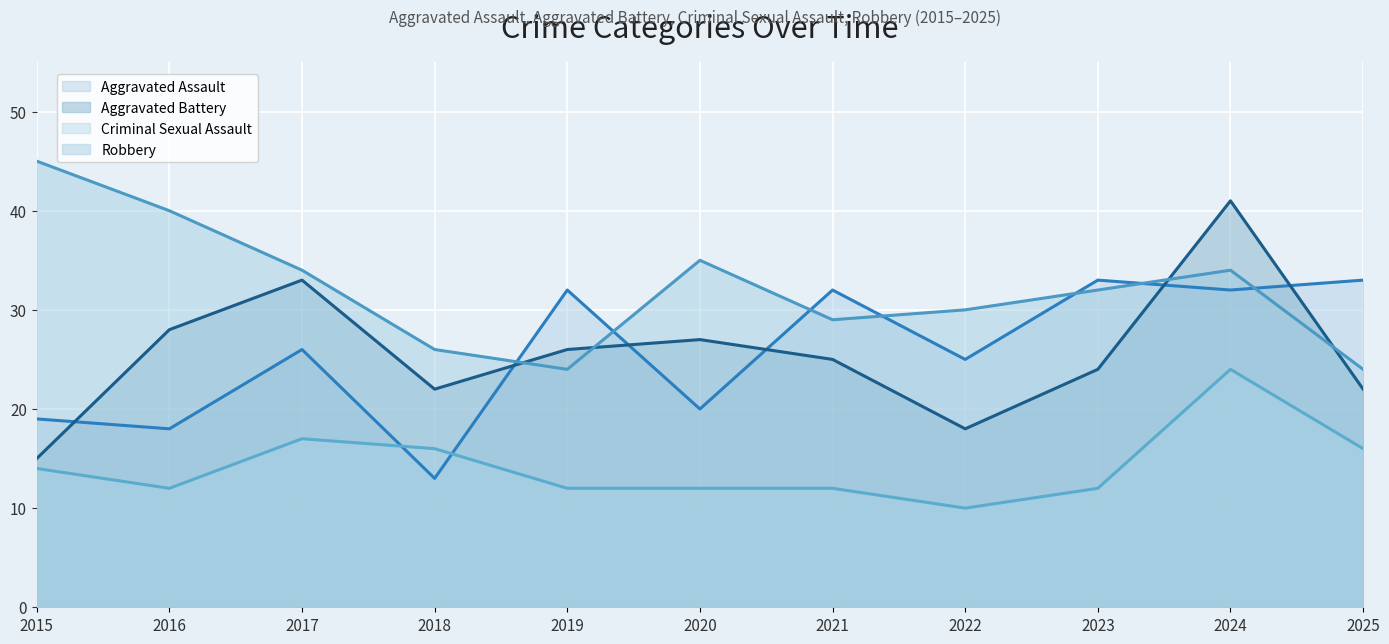

True or false: Robbery (line) and Criminal Sexual Assault (line) intersect in this chart.

False